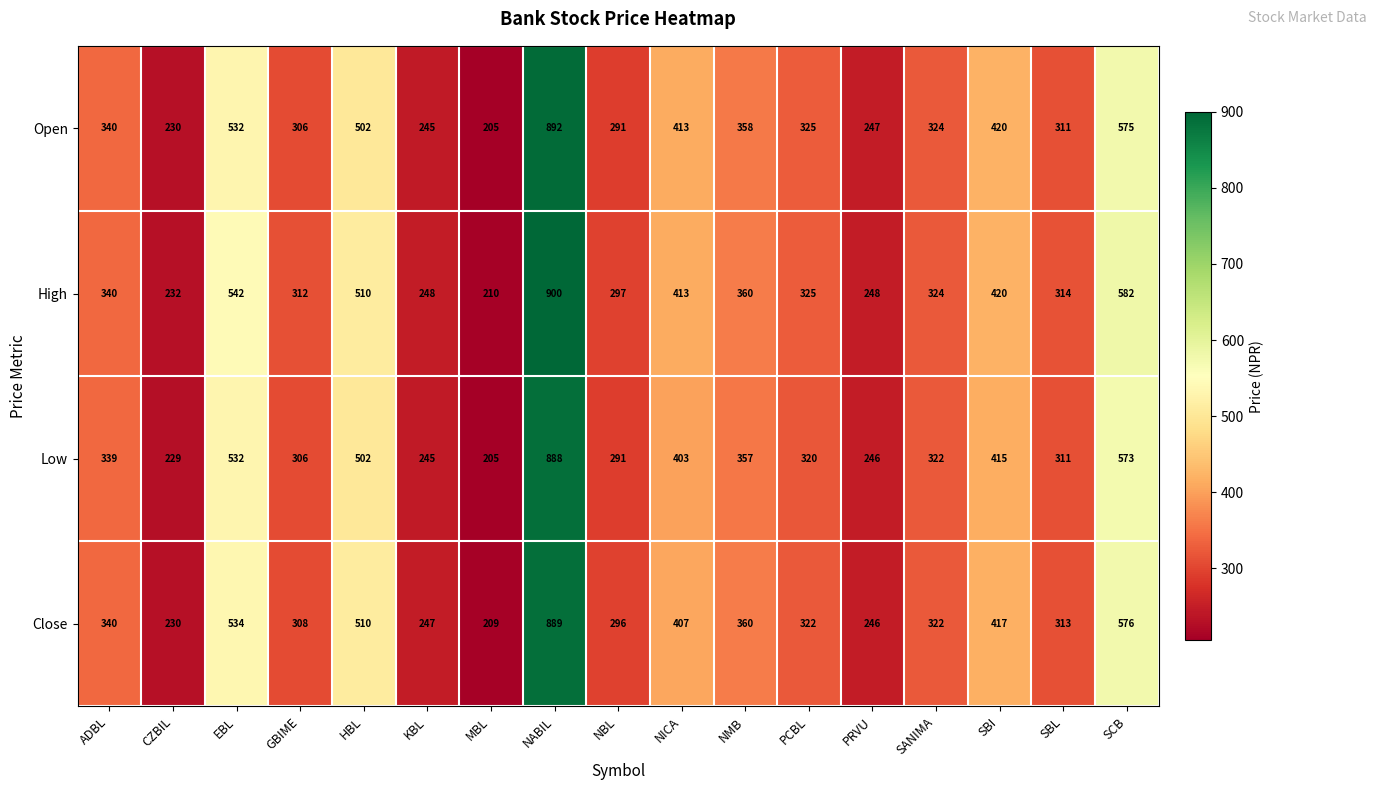

Which series has the widest spread of values?

High